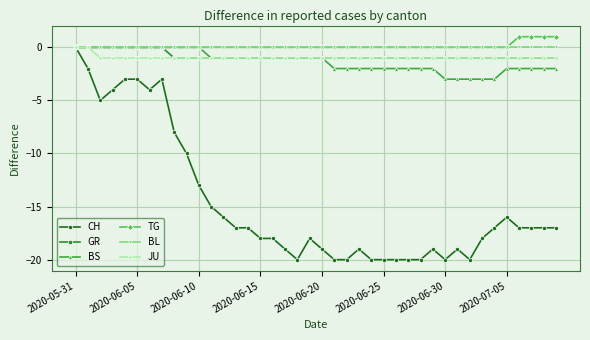

What is the value of the GR point at the 16th from the left?

-1